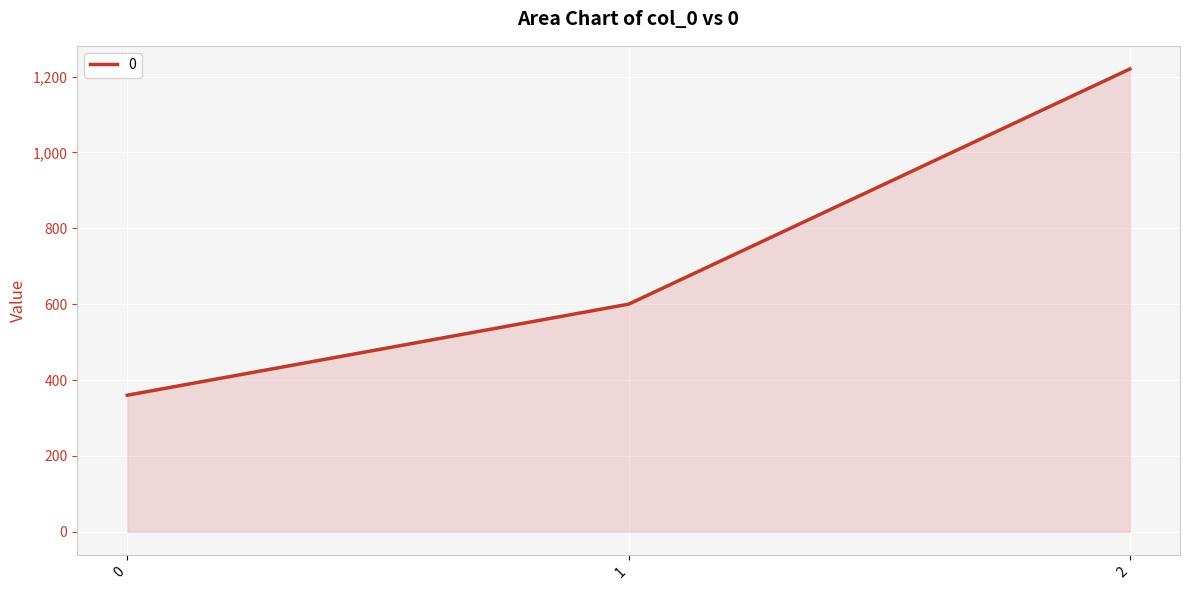

The value at 0 is 360. True or false?

True